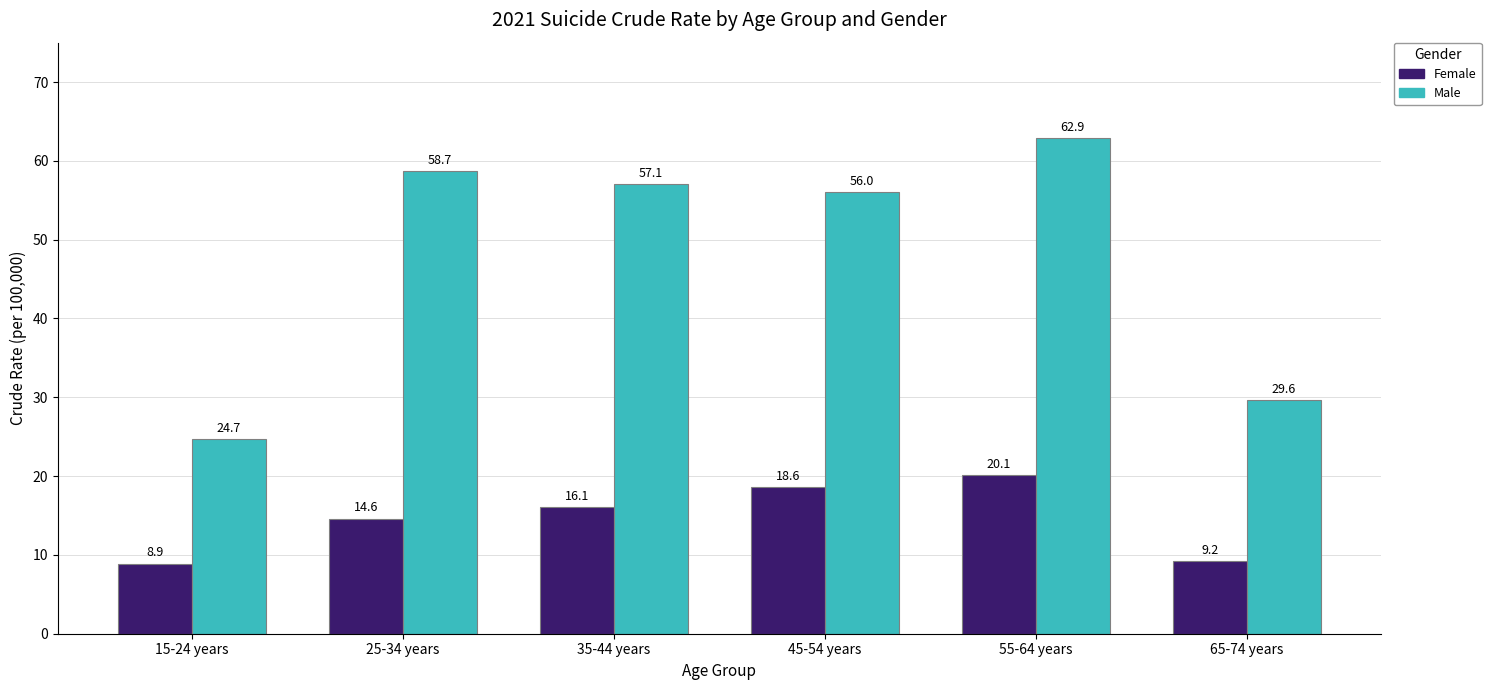

What position from the right is 65-74 years?

1